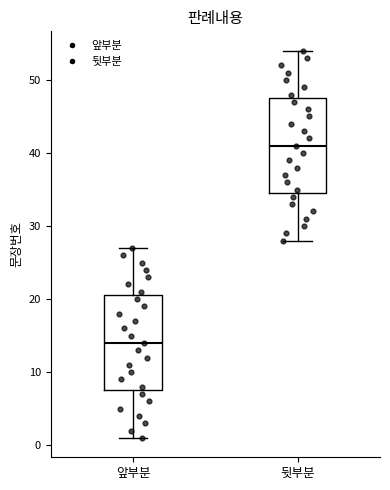

Where is the upper edge of the box for 앞부분 on the y-axis? The values are not printed on the chart, so give them approximately, as read against the axis.

21